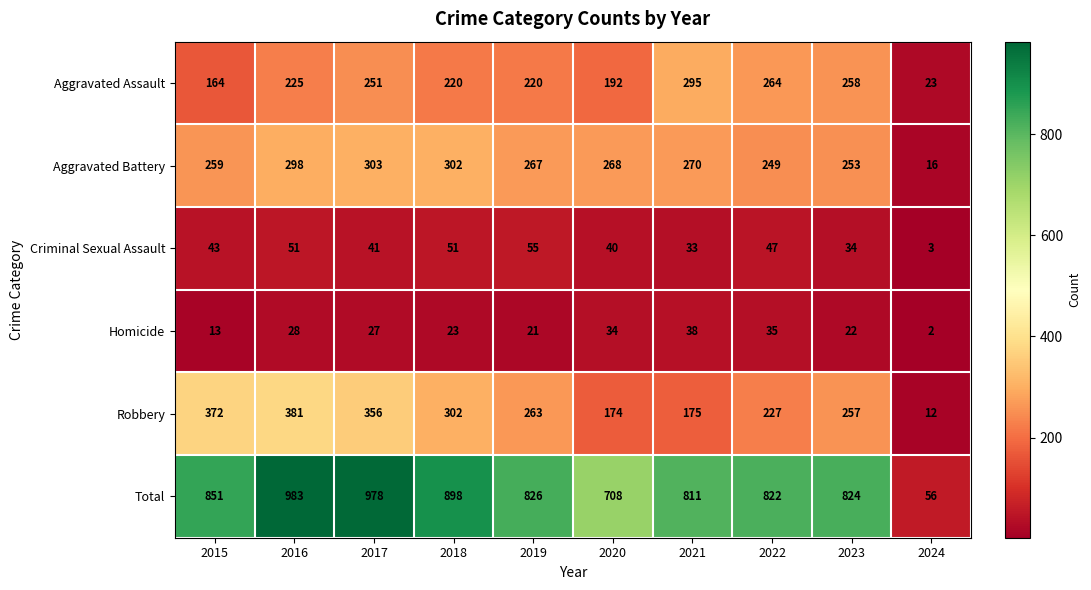

Is it true that Aggravated Battery equals 6 at 2024?

False